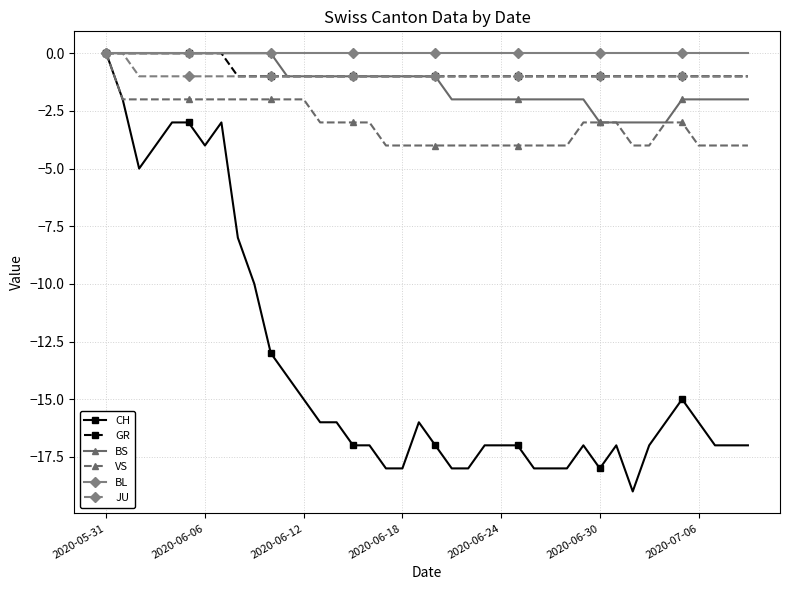

Which series has the widest spread of values?

CH